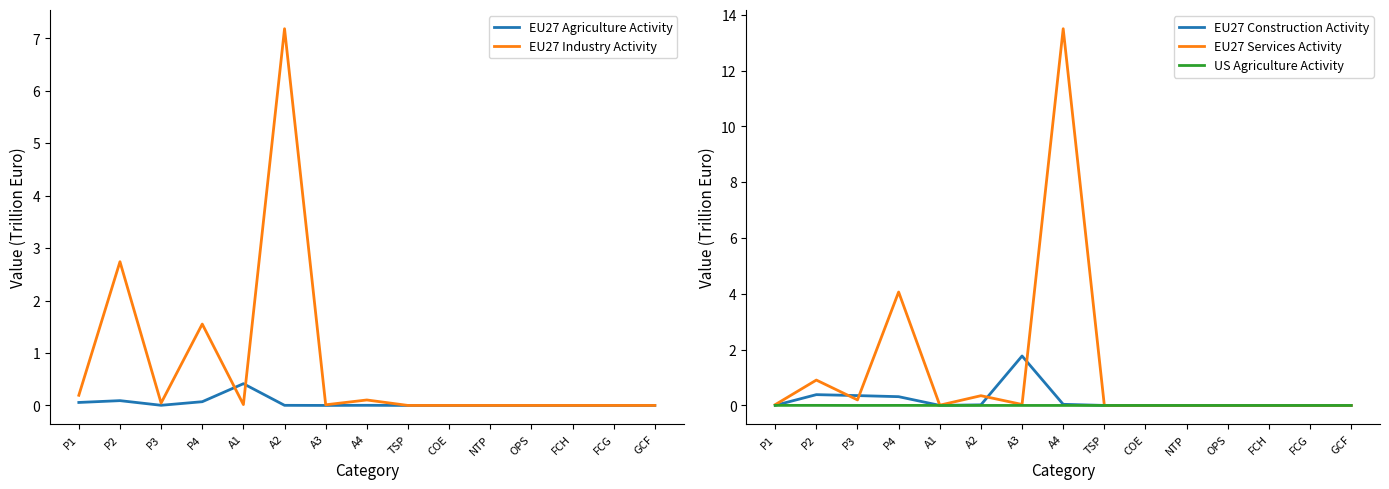

What are all the series names shown in the legend?

EU27 Agriculture Activity, EU27 Industry Activity, EU27 Construction Activity, EU27 Services Activity, US Agriculture Activity